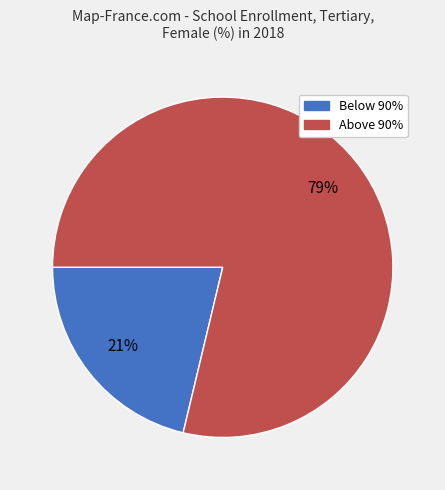

Is there a majority slice in this chart?

Yes